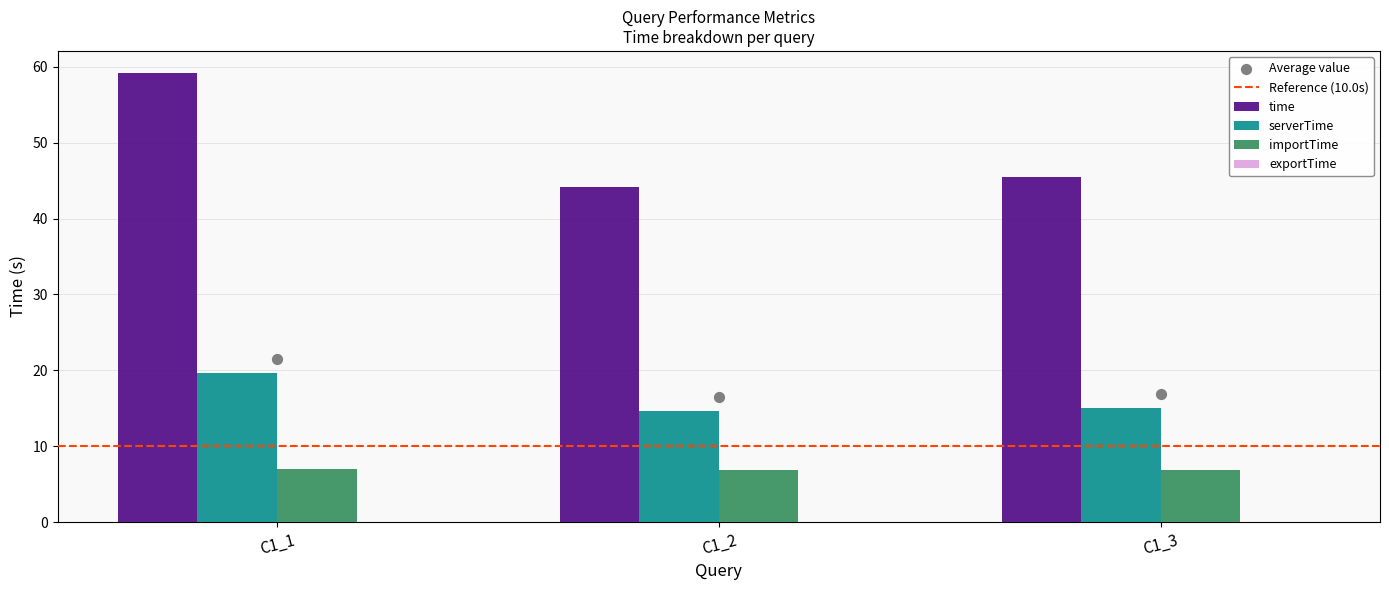

Which series reaches the minimum Y coordinate?

exportTime